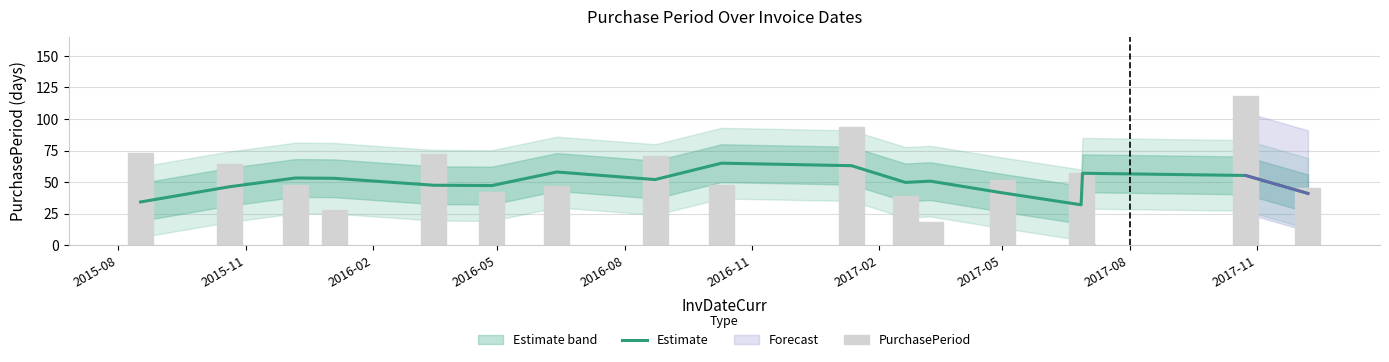

At how many categories does at least one series exceed 17?

17